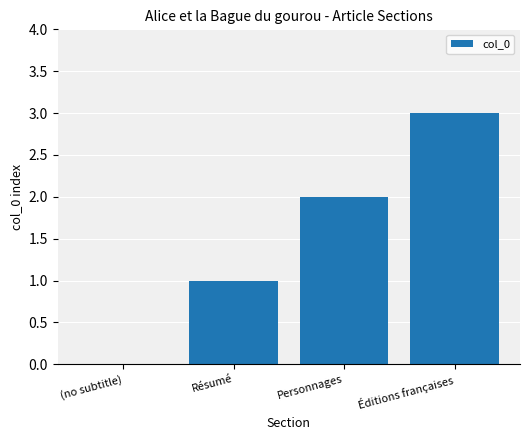

What is the sum of the values at Éditions françaises and (no subtitle)?

3